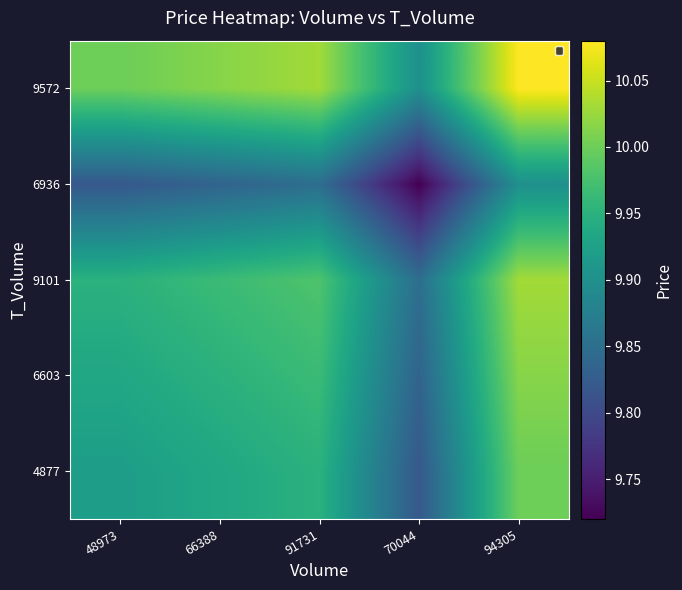

Count the number of data series in this chart.

5